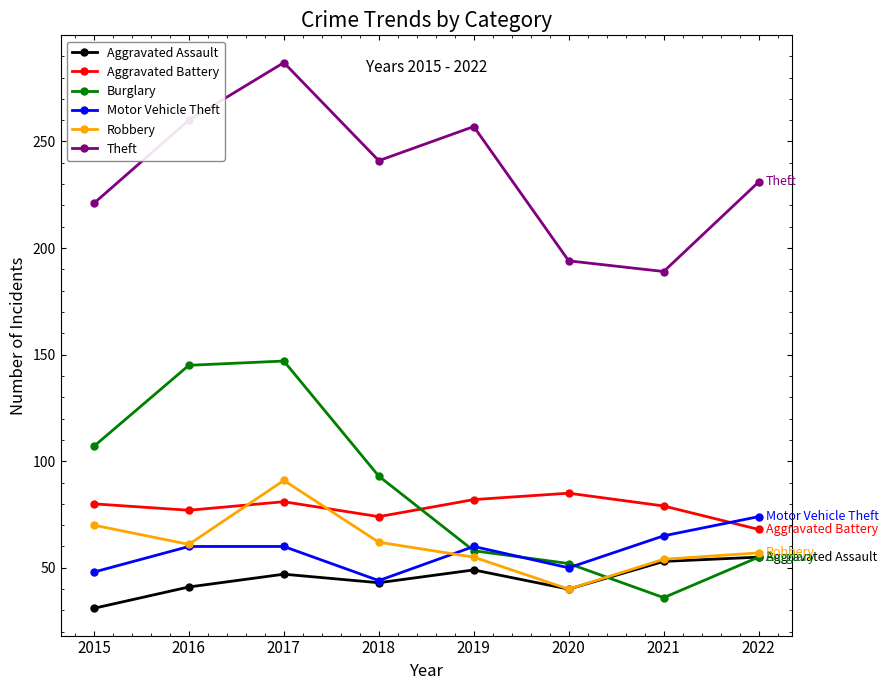

True or false: Burglary has a value of 145 at 2016.

True